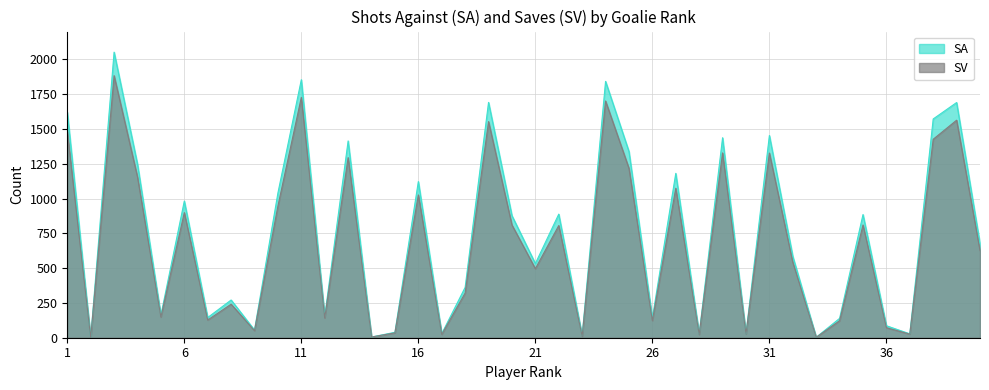

What is the spread (max minus min) of values at 20?

67